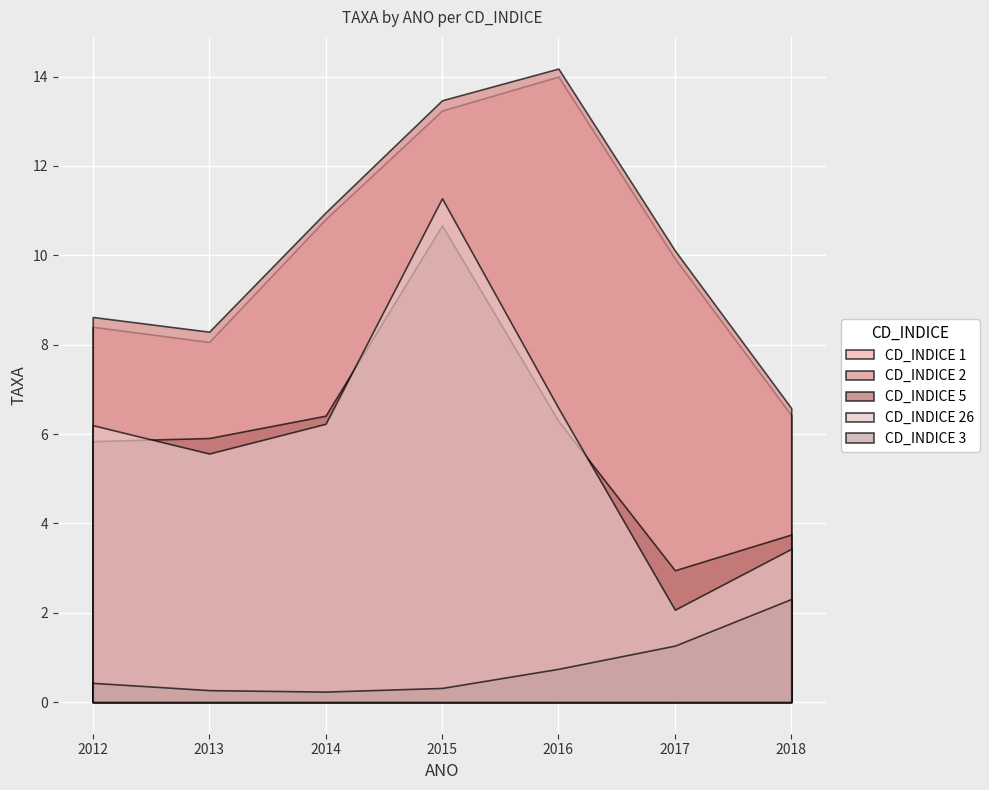

What is the difference between the second highest and minimum values in the CD_INDICE 26 series?

4.5